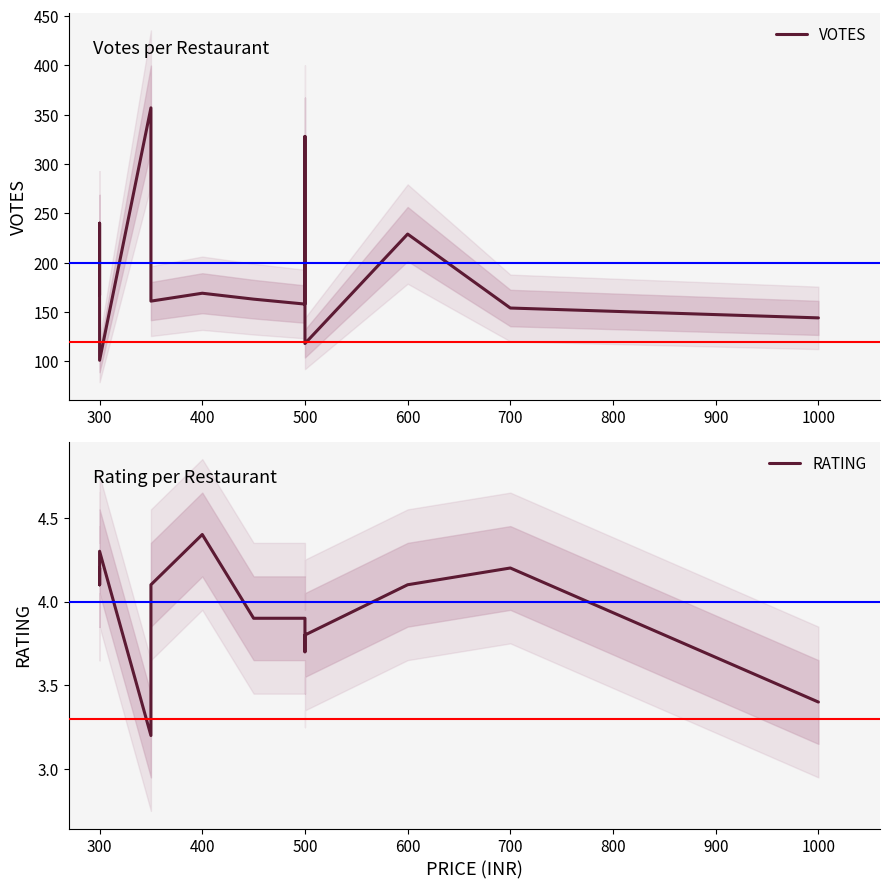

At which category is the sum across all series the highest?

600